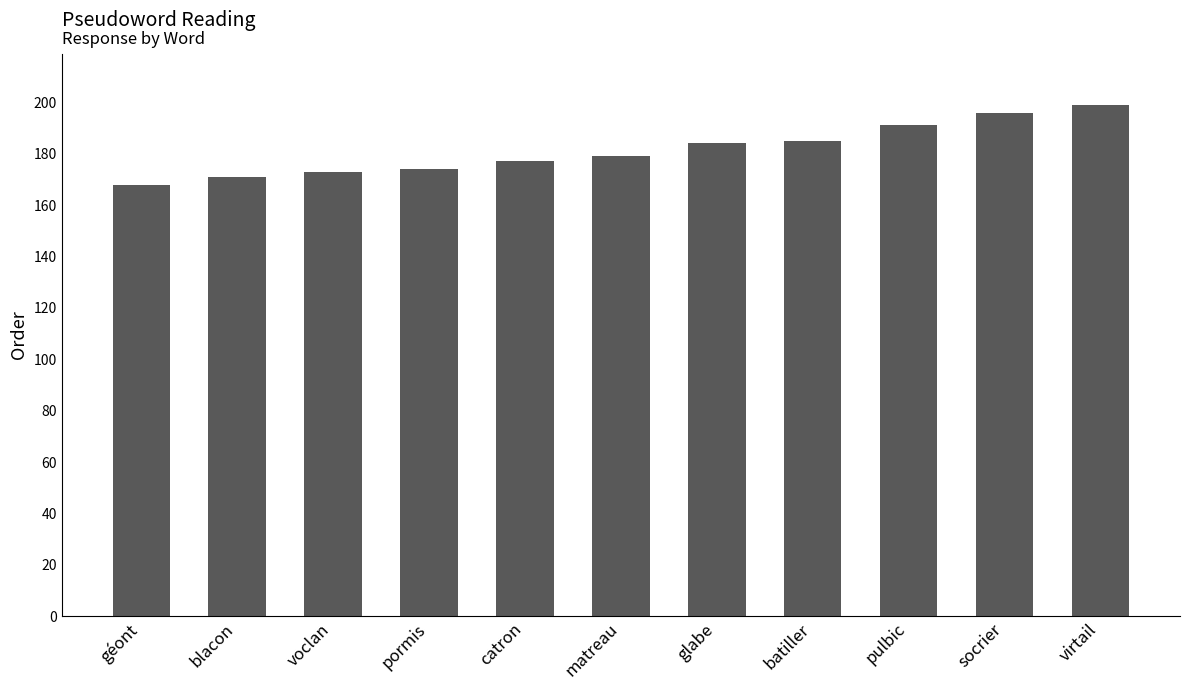

Which label corresponds to the smallest value in the chart?

géont